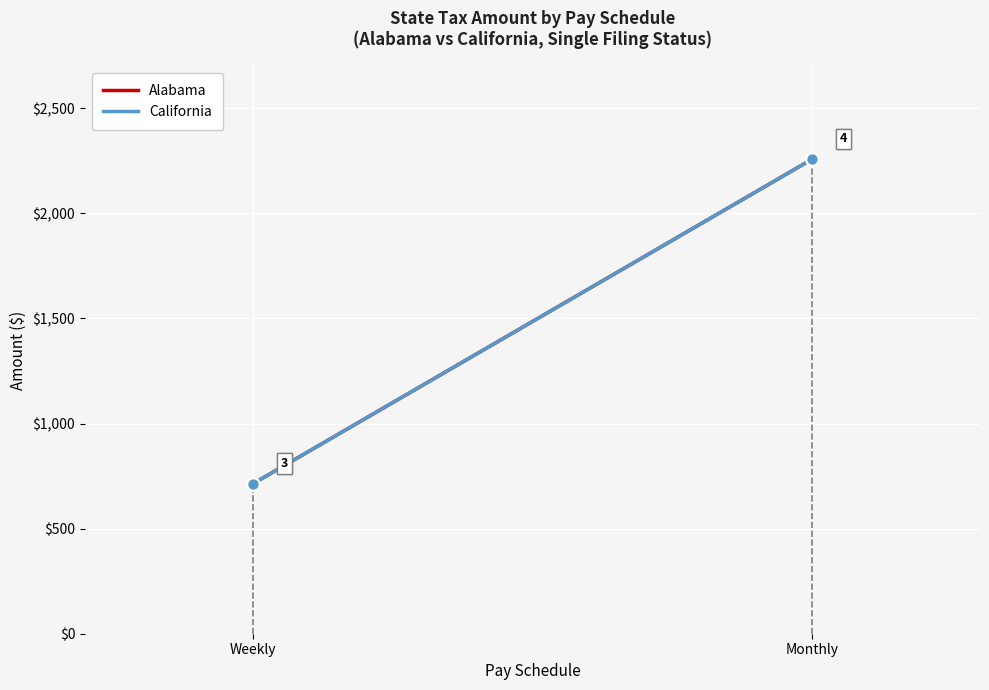

At how many categories does at least one series exceed 1295?

1